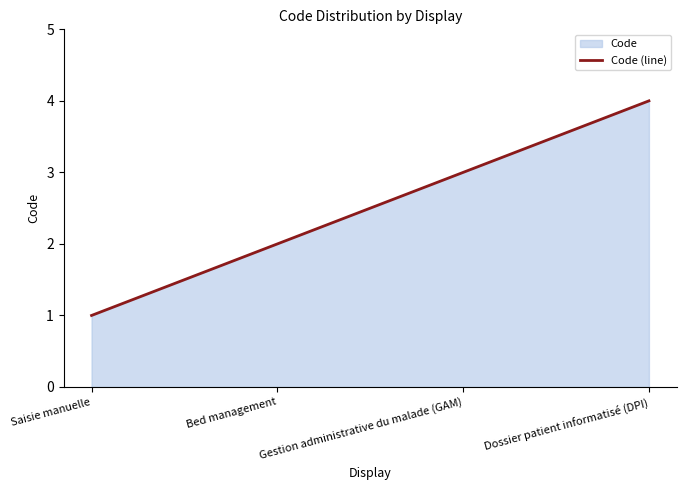

What is the difference between the maximum and minimum values?

3